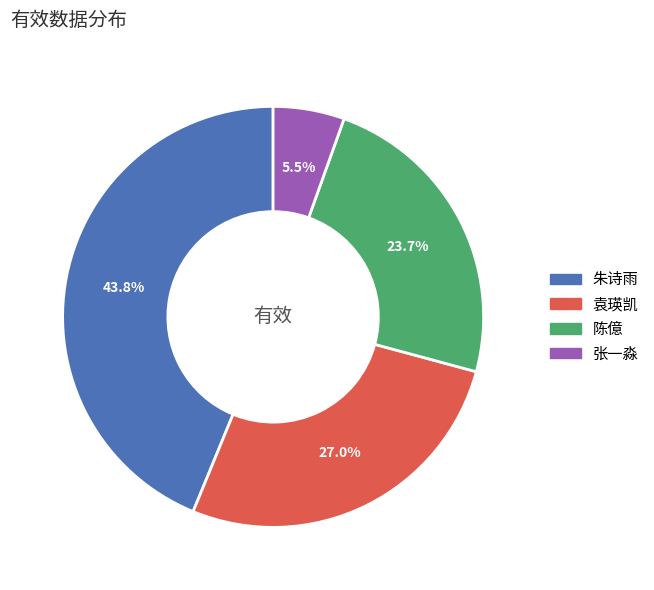

Combined, do 袁瑛凯 and 朱诗雨 account for over 50%?

Yes